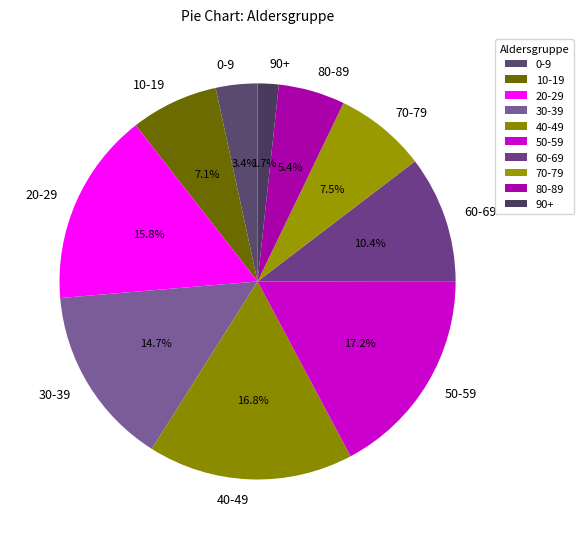

What is the total percentage of 60-69 and 80-89?

15.8%